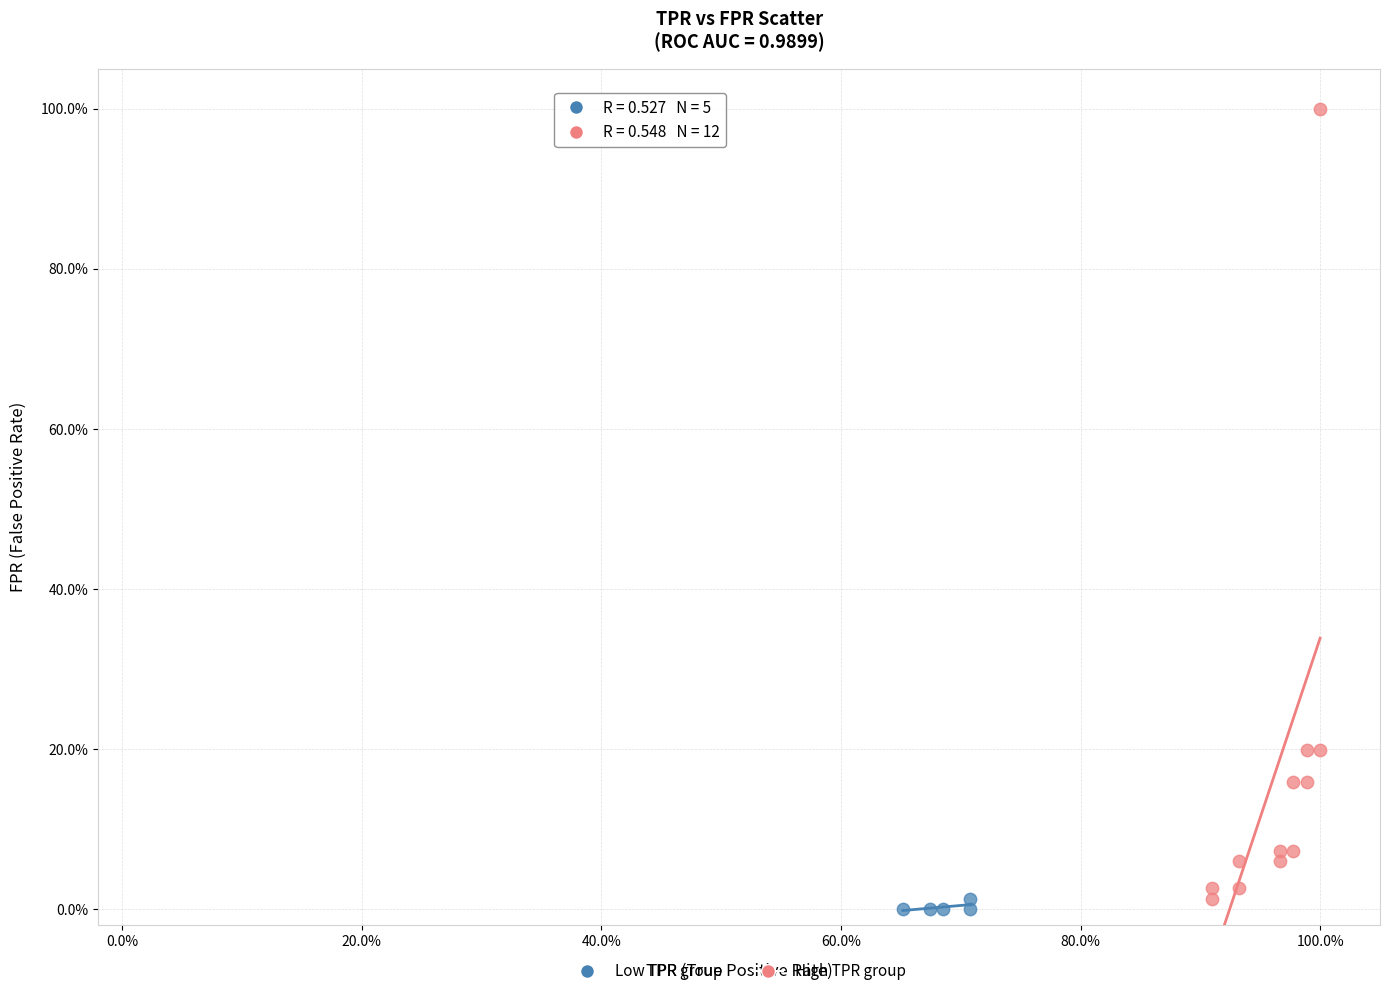

What are all the series names shown in the legend?

Low TPR group, High TPR group